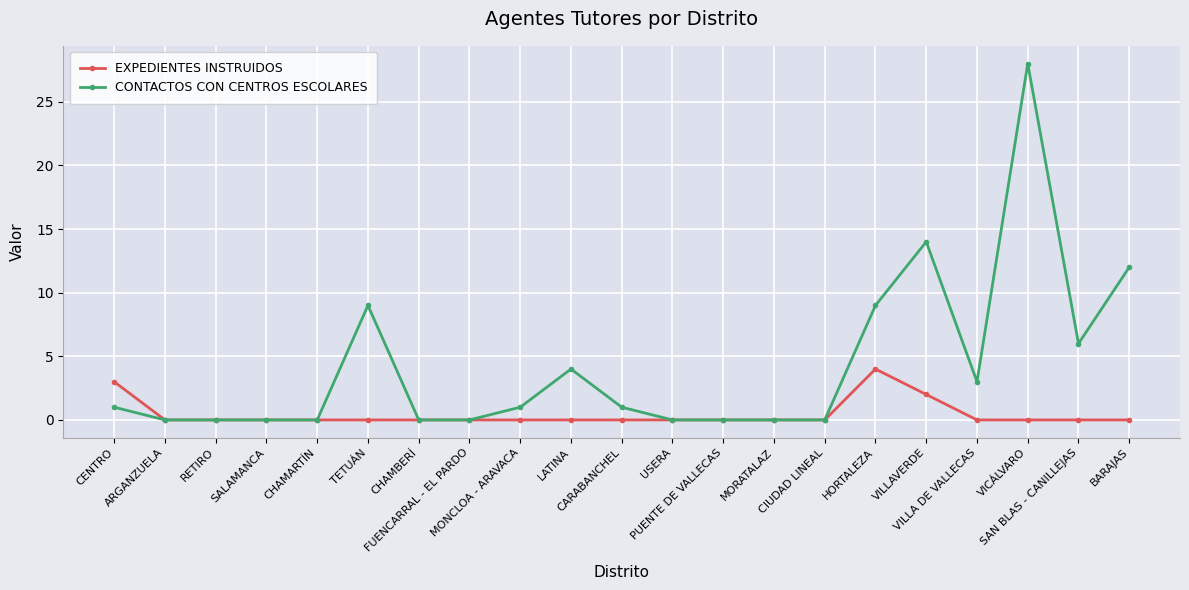

Reading left to right, transcribe all the data shown in this chart.

EXPEDIENTES INSTRUIDOS: CENTRO=3	ARGANZUELA=0	RETIRO=0	SALAMANCA=0	CHAMARTÍN=0	TETUÁN=0	CHAMBERÍ=0	FUENCARRAL - EL PARDO=0	MONCLOA - ARAVACA=0	LATINA=0	CARABANCHEL=0	USERA=0	PUENTE DE VALLECAS=0	MORATALAZ=0	CIUDAD LINEAL=0	HORTALEZA=4	VILLAVERDE=2	VILLA DE VALLECAS=0	VICÁLVARO=0	SAN BLAS - CANILLEJAS=0	BARAJAS=0
CONTACTOS CON CENTROS ESCOLARES: CENTRO=1	ARGANZUELA=0	RETIRO=0	SALAMANCA=0	CHAMARTÍN=0	TETUÁN=9	CHAMBERÍ=0	FUENCARRAL - EL PARDO=0	MONCLOA - ARAVACA=1	LATINA=4	CARABANCHEL=1	USERA=0	PUENTE DE VALLECAS=0	MORATALAZ=0	CIUDAD LINEAL=0	HORTALEZA=9	VILLAVERDE=14	VILLA DE VALLECAS=3	VICÁLVARO=28	SAN BLAS - CANILLEJAS=6	BARAJAS=12